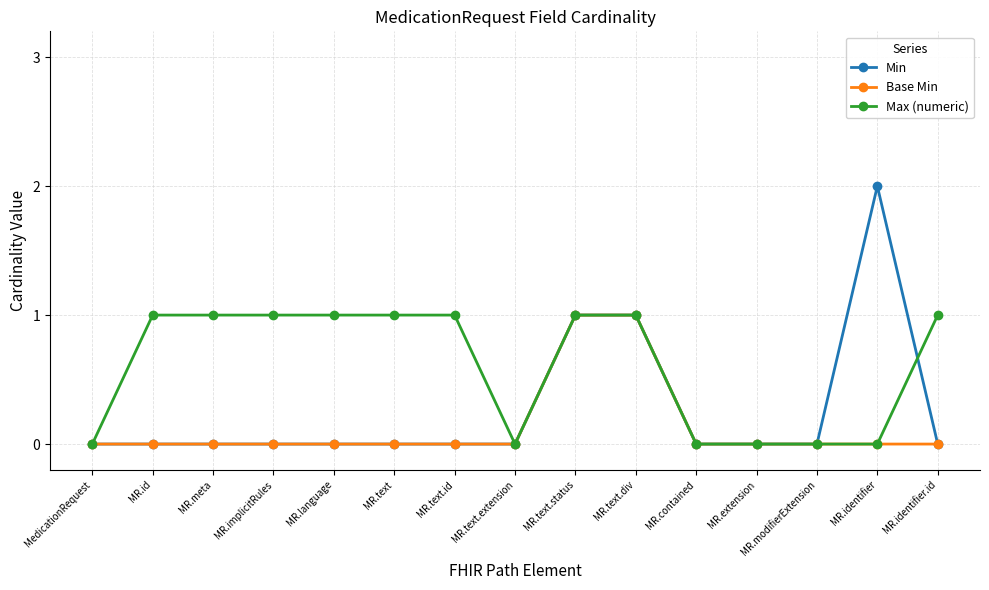

How many series are shown in this chart?

3